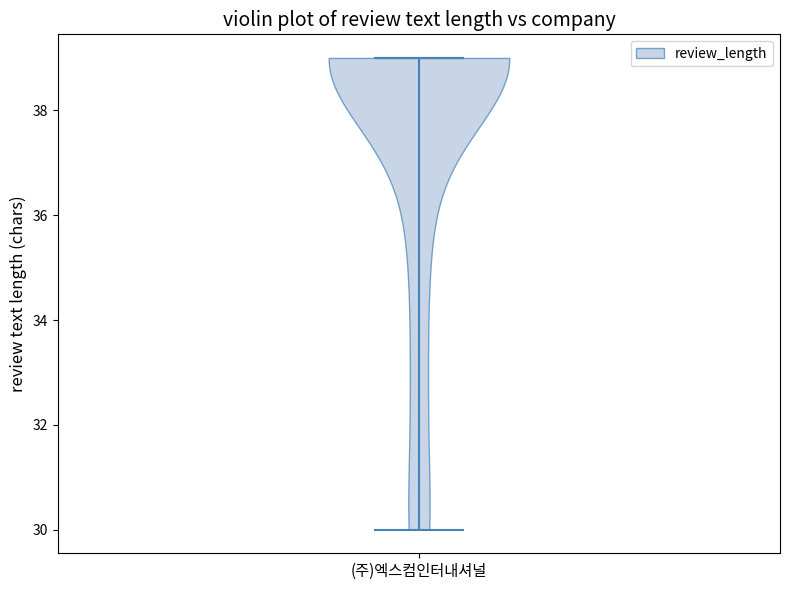

Read this violin plot against the y-axis: where its median line is, and the lowest and highest points the violin reaches. The values are not printed on the chart, so give them approximately, as read against the axis.

median line 39, lowest point 30, highest point 39